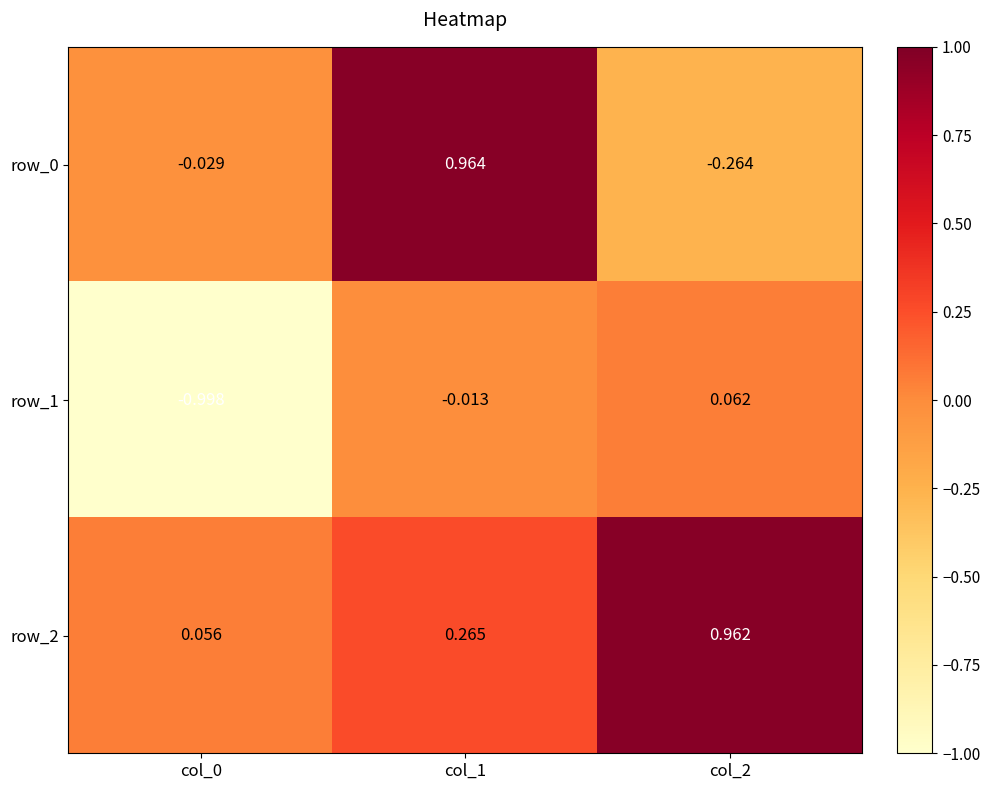

What is the total value across all series at col_1?

1.2